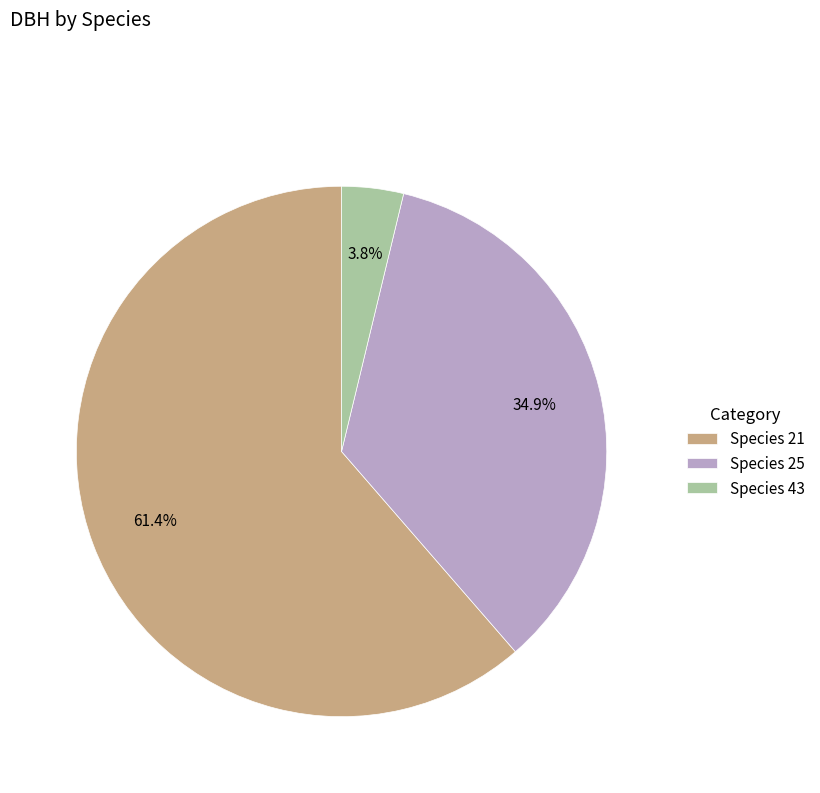

Which slice is the largest?

Species 21